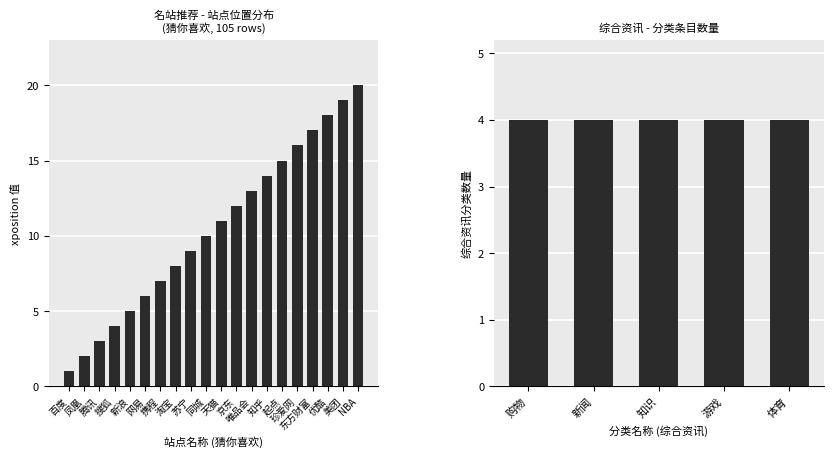

At which category does the chart reach its peak across all series?

NBA